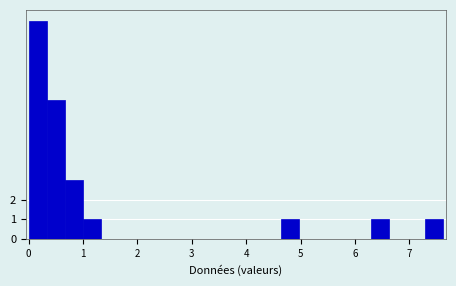

Read against the x-axis, roughly where is the centre of the tallest bar?

0.2